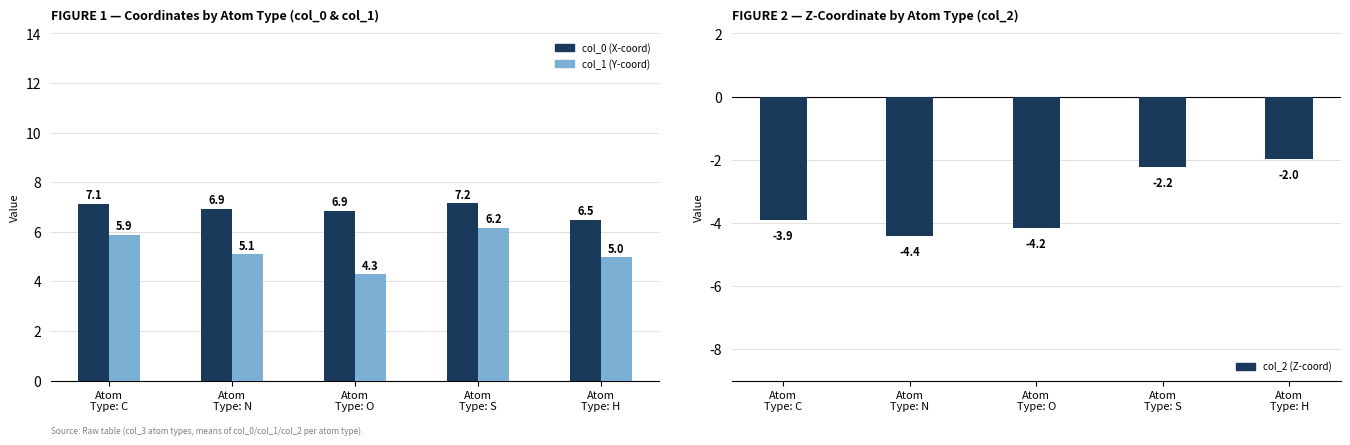

True or false: col_0 (X-coord) has a value of 9.2 at Atom
Type: H.

False